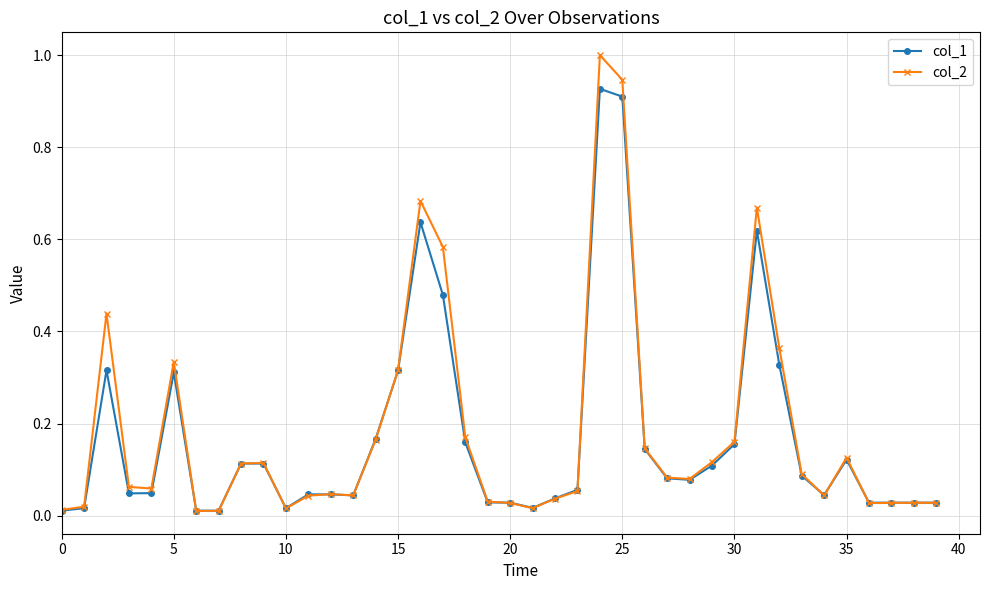

True or false: col_2 has more than 1 points higher than both neighbors.

True